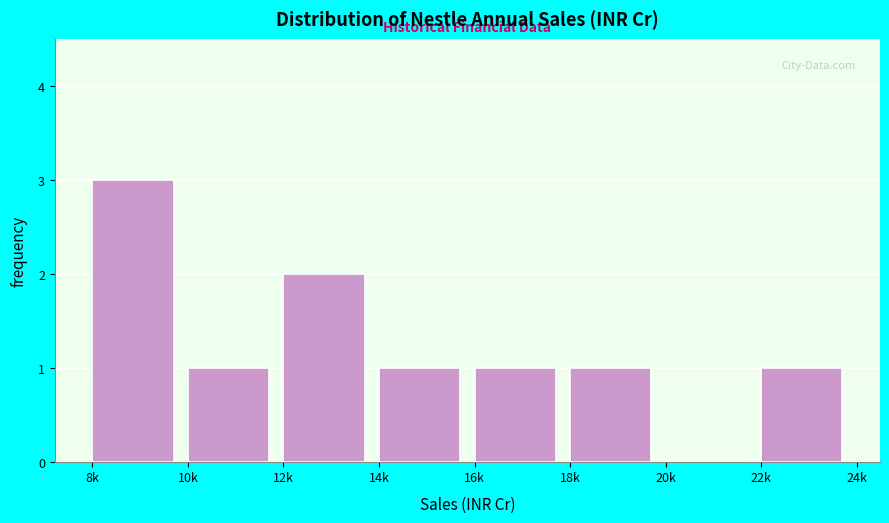

Reading right to left, extract all data points from this chart.

22k=1	20k=0	18k=1	16k=1	14k=1	12k=2	10k=1	8k=3